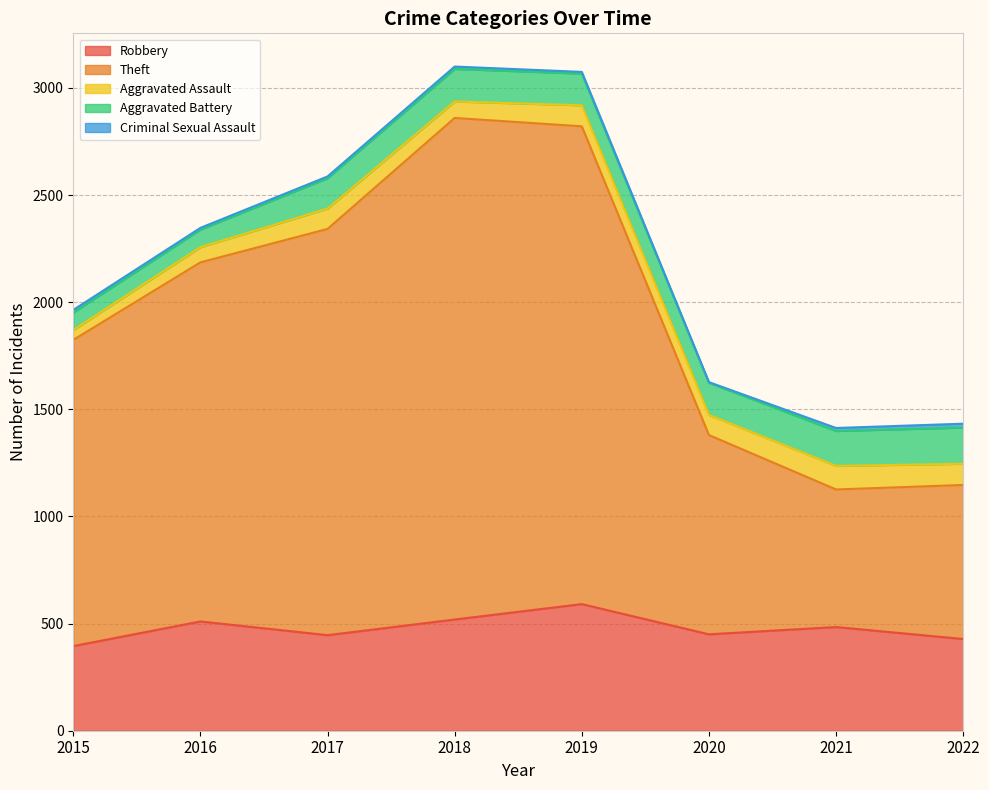

What is the sum of all Robbery values?

3823